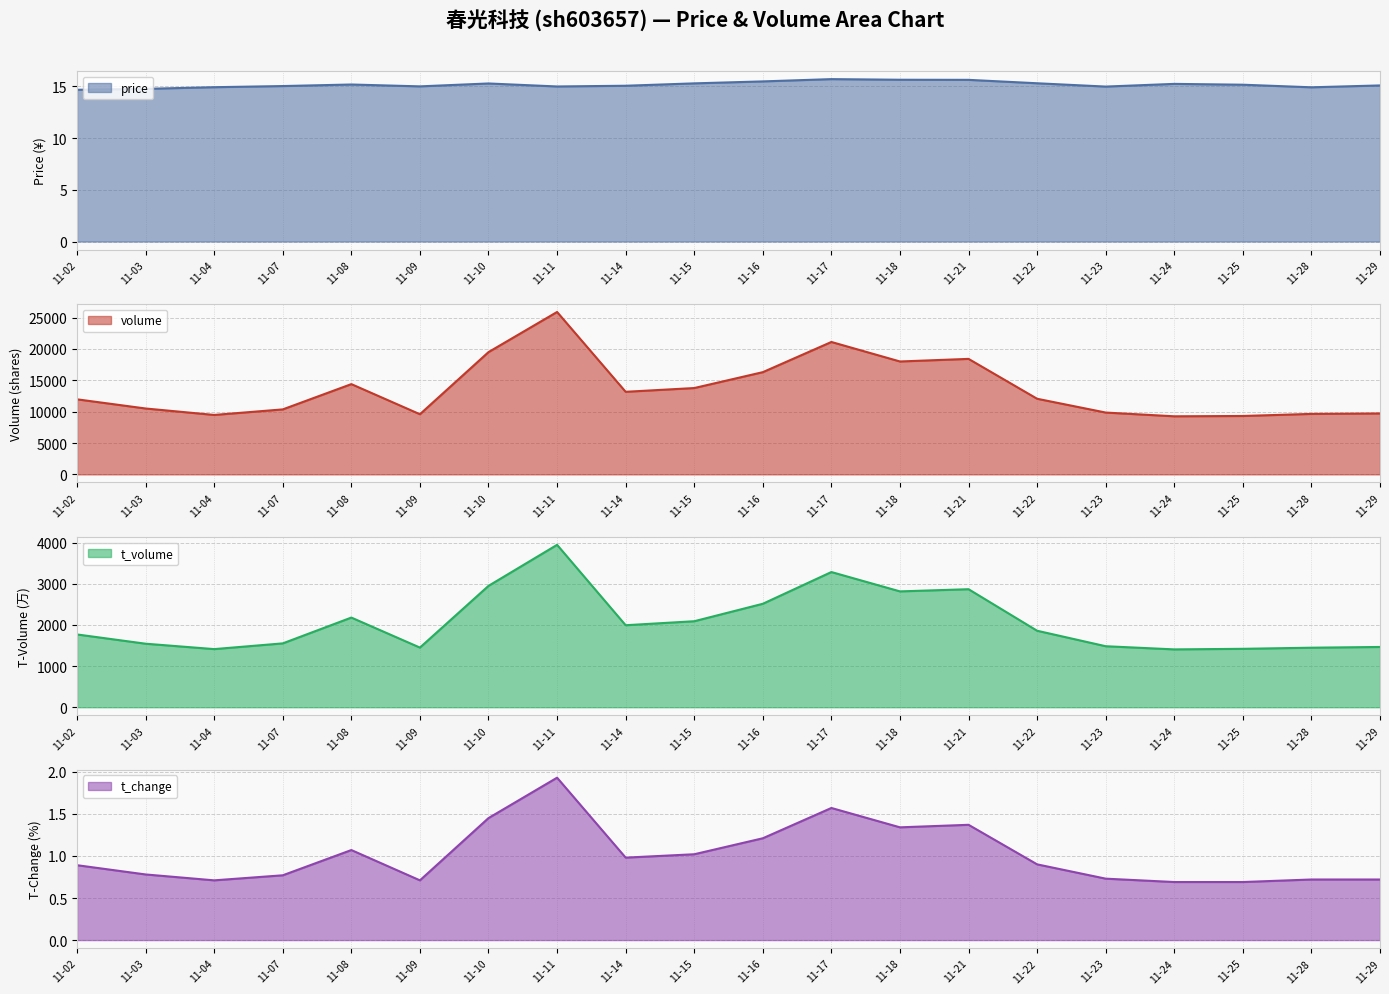

List the series in order of their peak value, highest first.

volume, t_volume, price, t_change